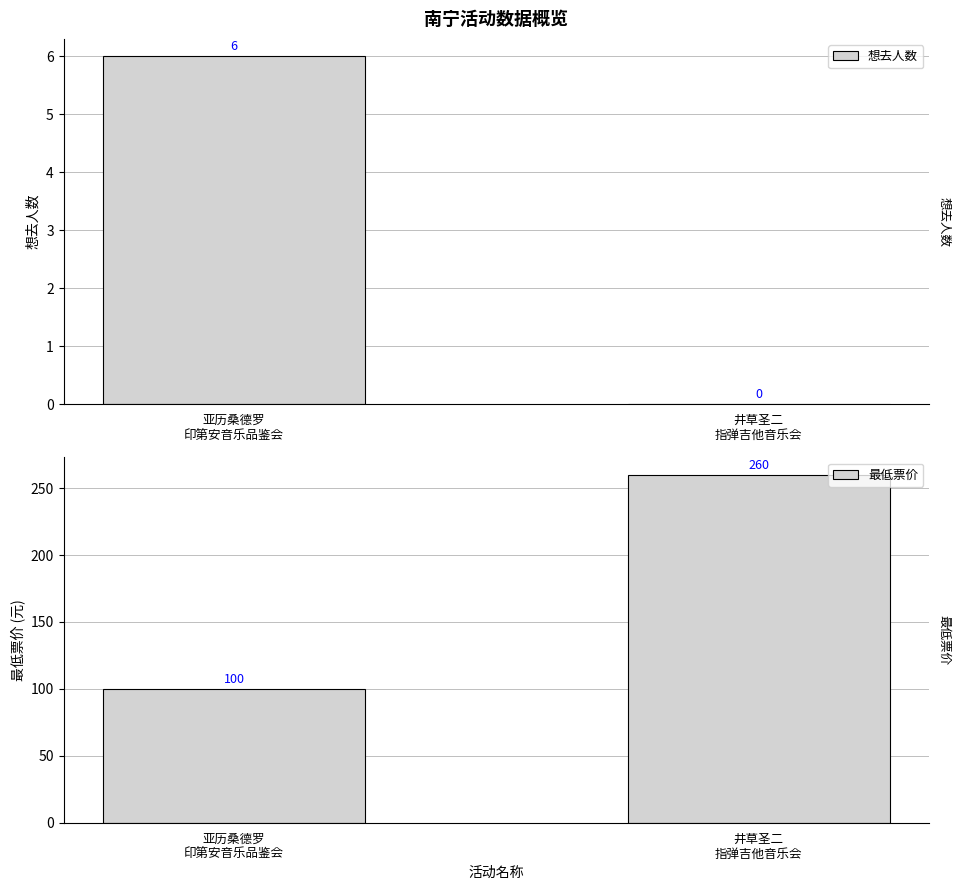

What is the maximum value shown in the chart?

260